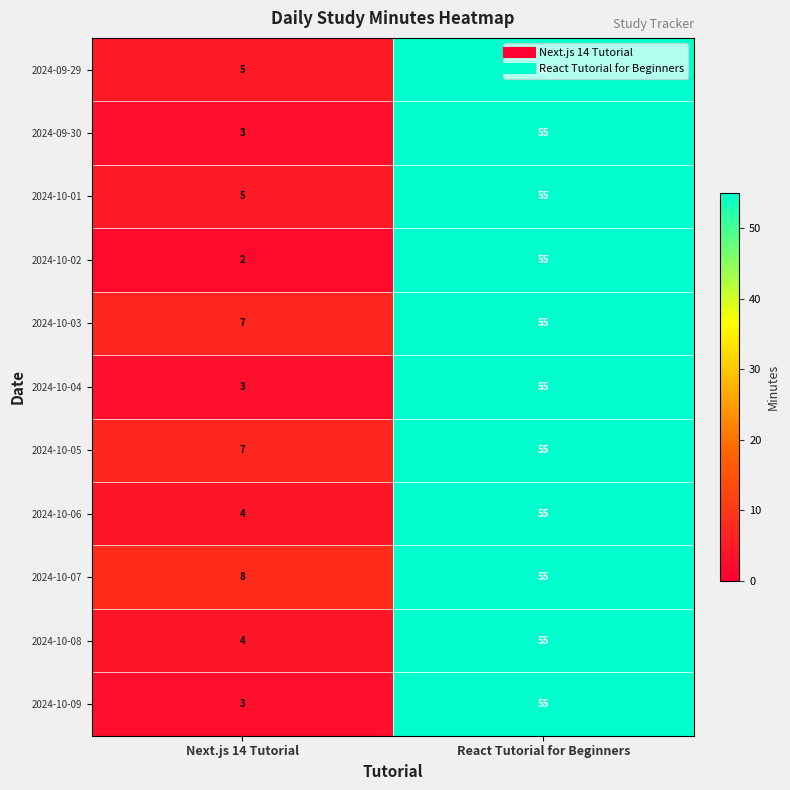

What is the total value across all series at Next.js 14 Tutorial?

51